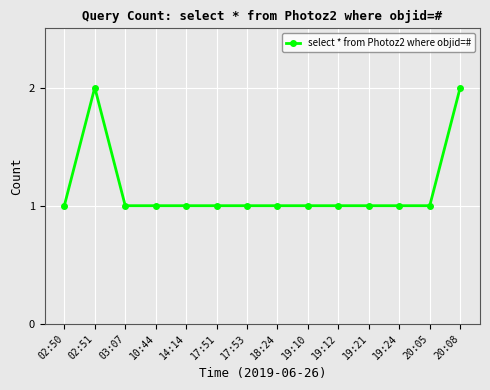

At which category does the data reach its first local peak?

02:51